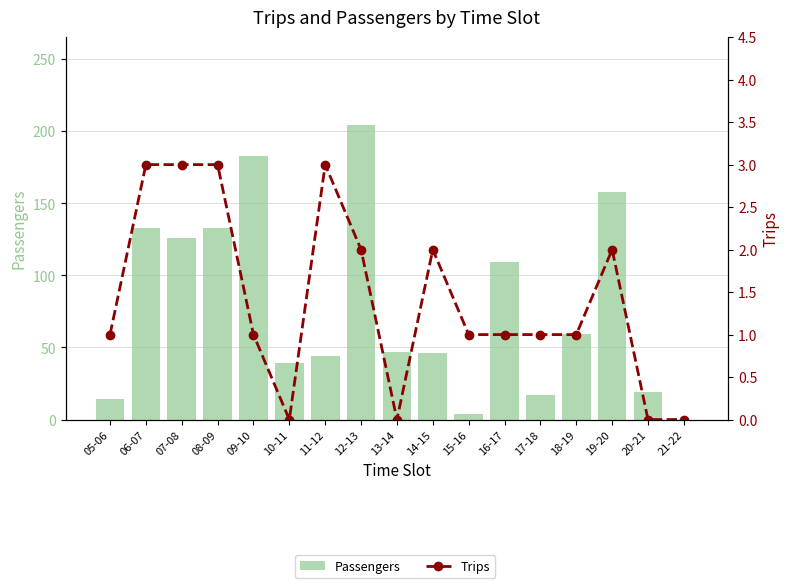

What is the label of the 4th bar from the left?

08-09